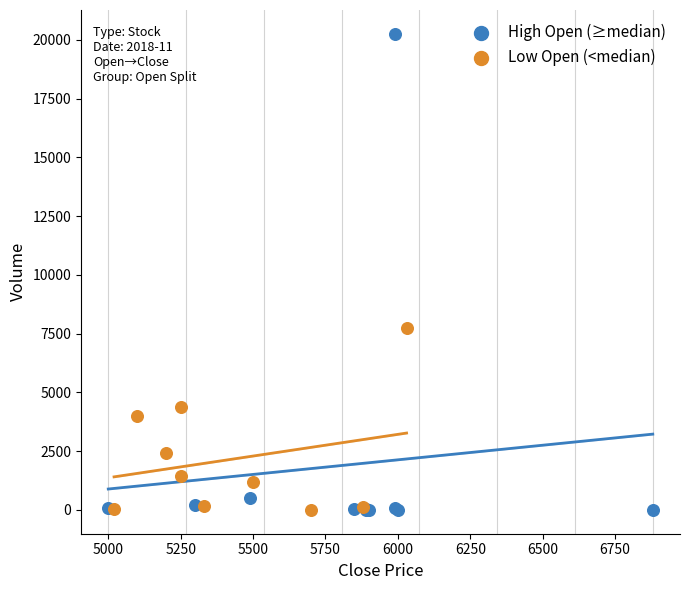

Which series contains the highest Y value?

High Open (≥median)